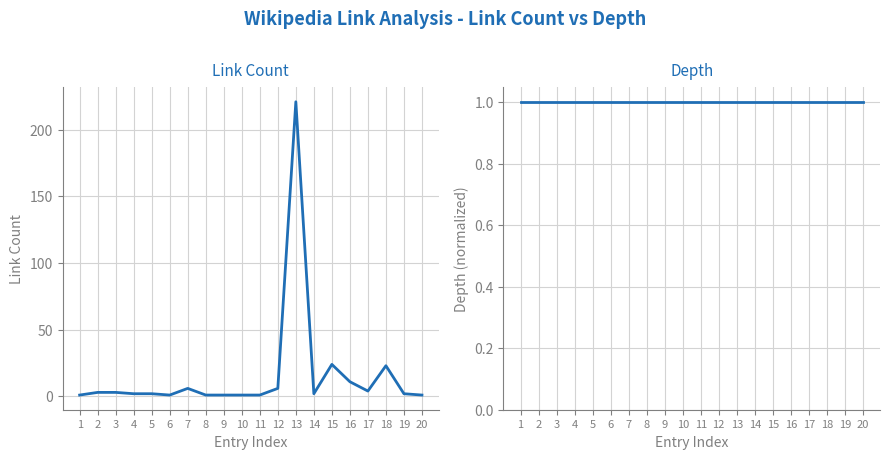

How many distinct data groups are displayed?

2